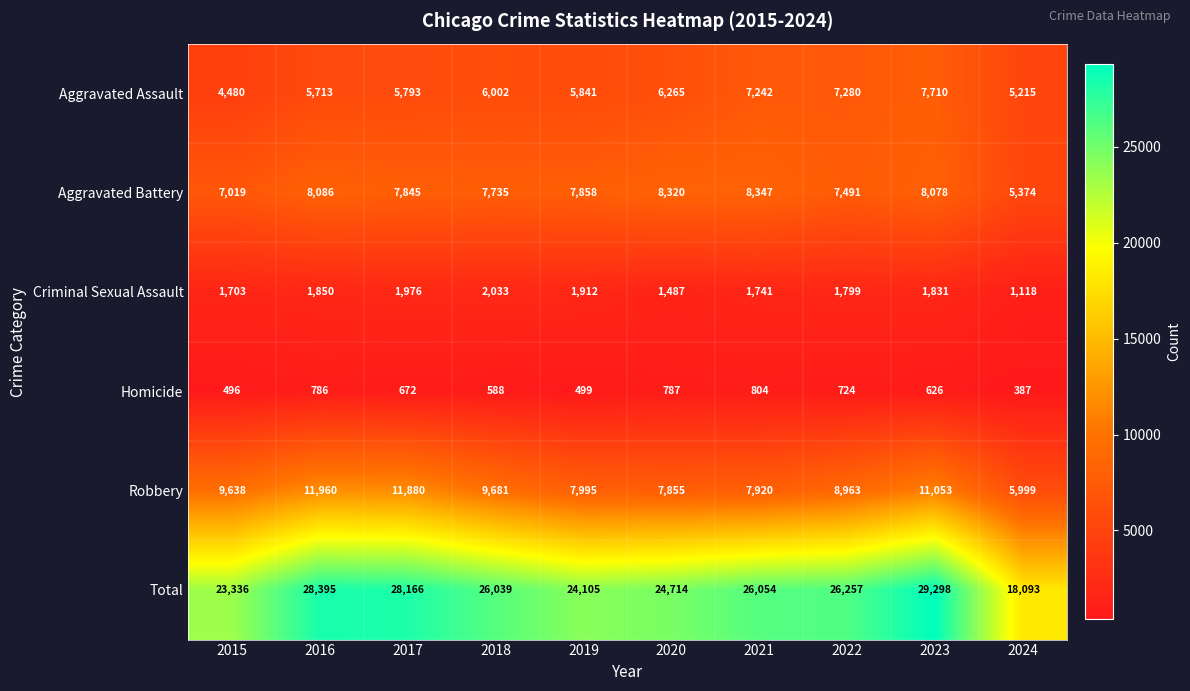

What is the minimum value shown in the chart?

387